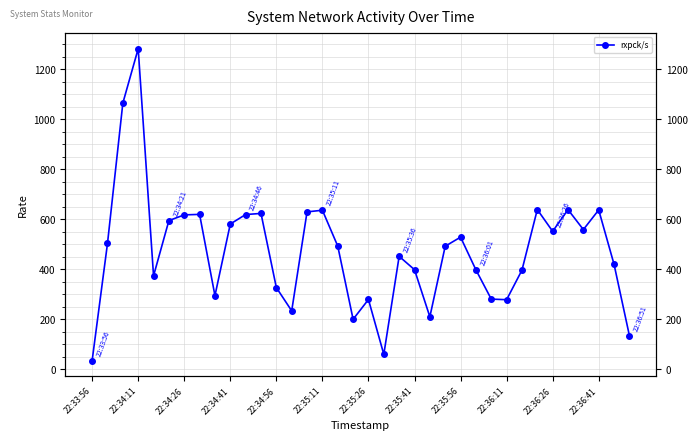

Does the chart display data point markers on the line(s)?

Yes